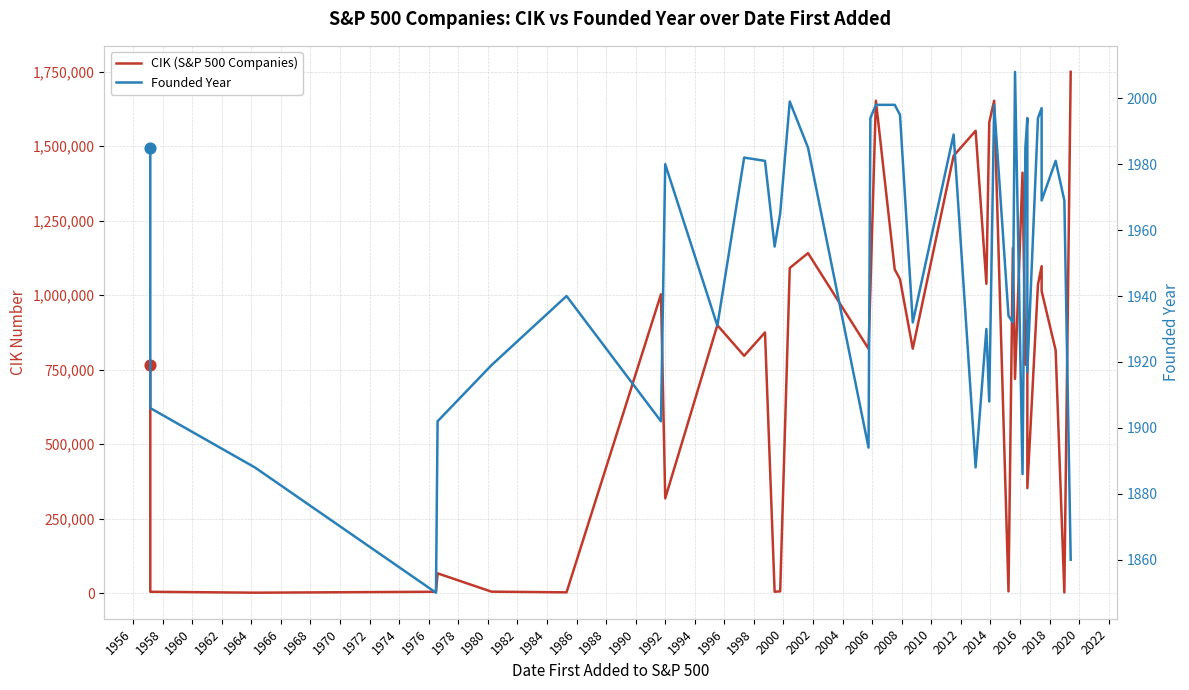

Is the value of Founded Year at 2022 greater than the value of CIK (S&P 500 Companies) at 1974?

No